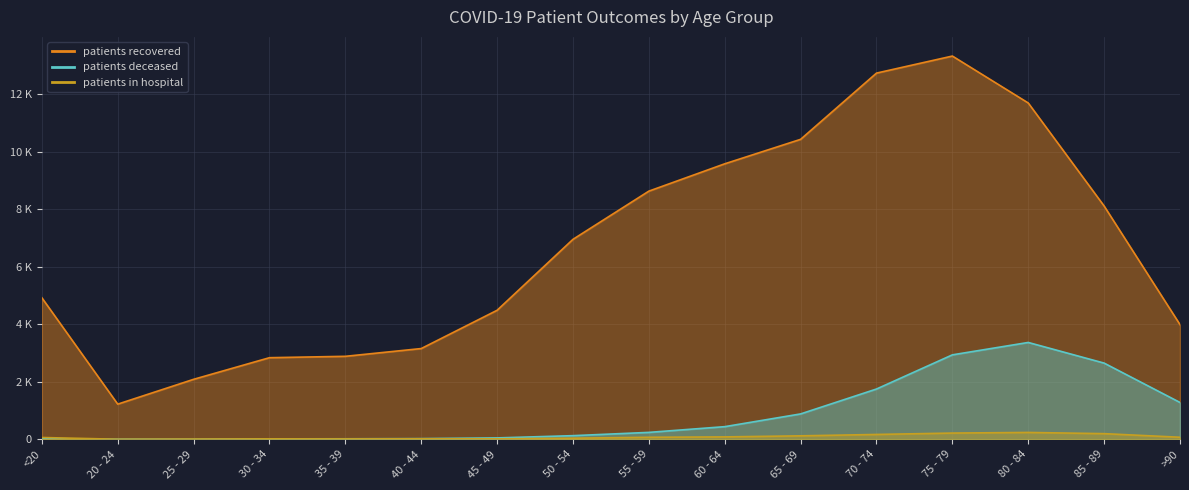

At which category is the sum across all series the highest?

75 - 79